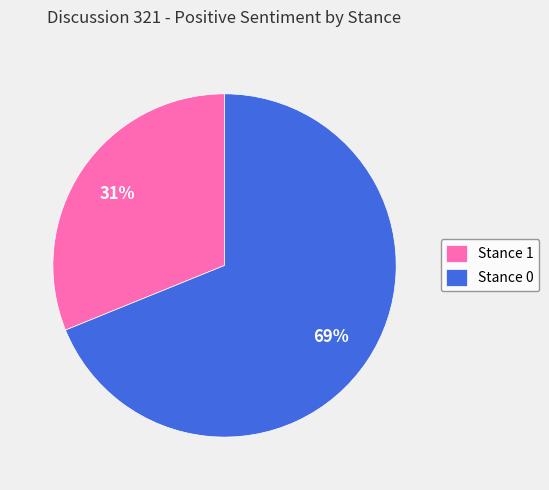

Count the number of slices in the pie.

2